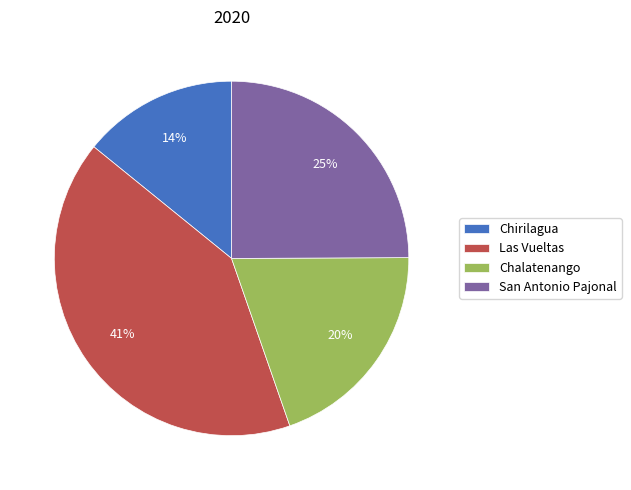

Rank the categories by value from highest to lowest.

Las Vueltas, San Antonio Pajonal, Chalatenango, Chirilagua